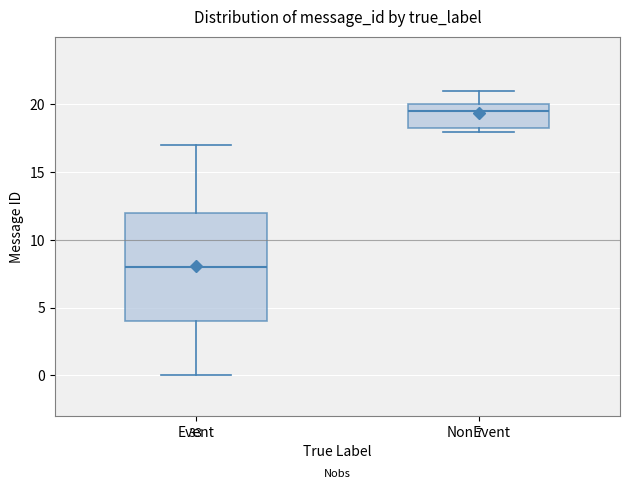

Which box is the tallest, from its lower edge to its upper edge?

Event